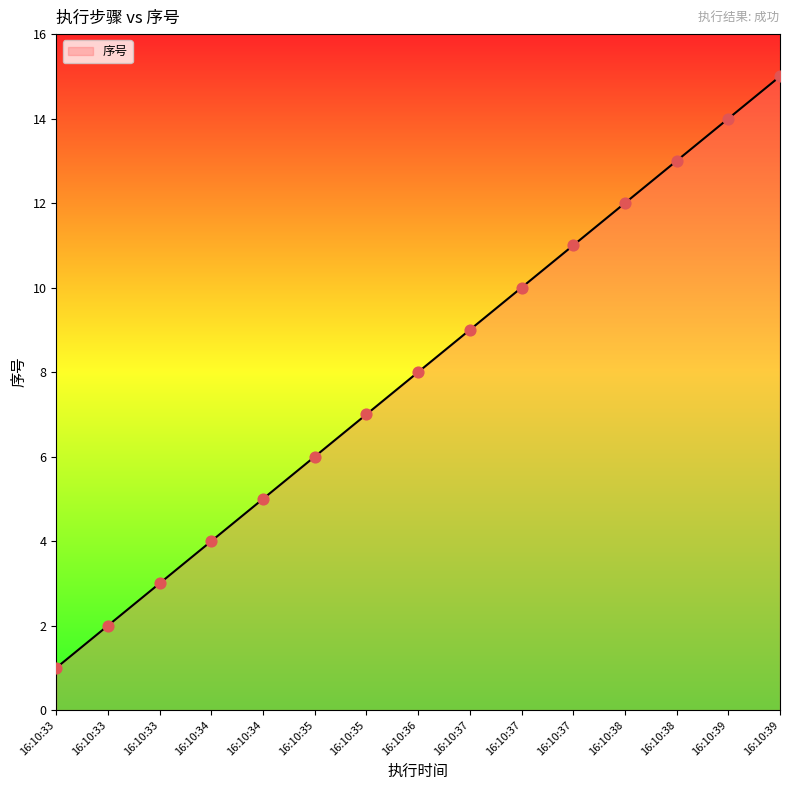

What is the change in value from 16:10:33 to 16:10:36?

+7